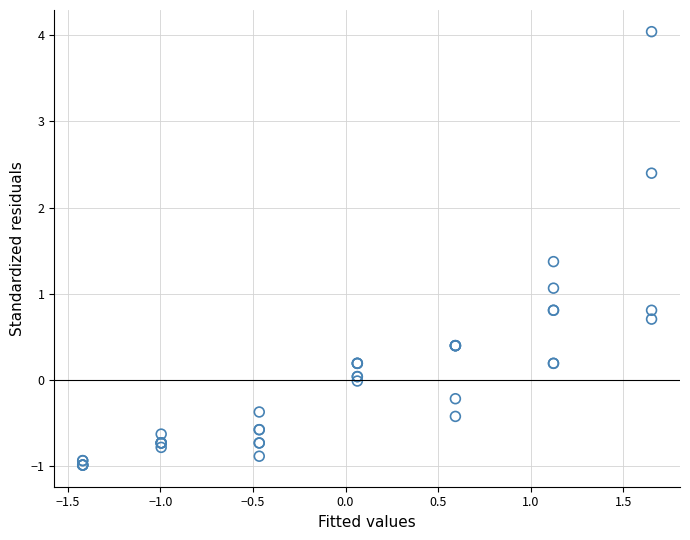

What Y value in the scatter plot is closest to 1?

1.1